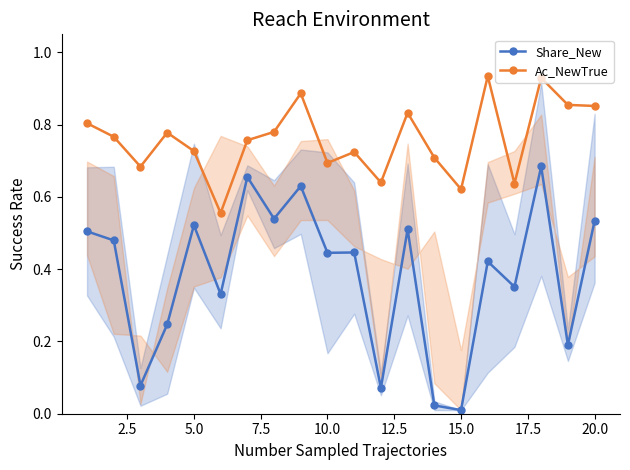

Is it true that Share_New equals 0.1 at 20.0?

False